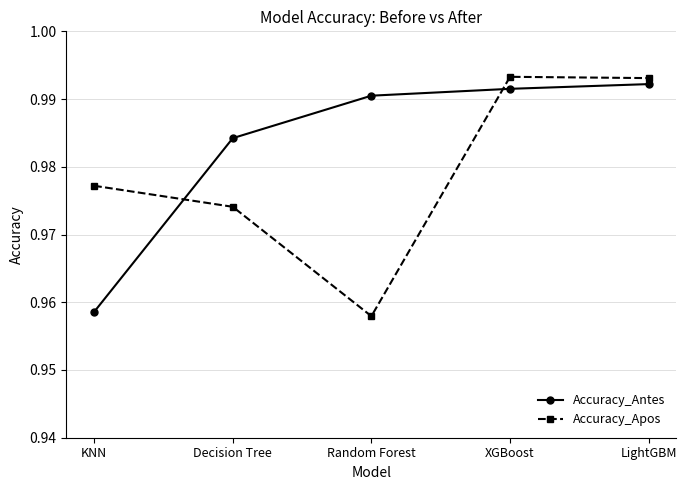

At which category does the chart reach its minimum across all series?

Random Forest